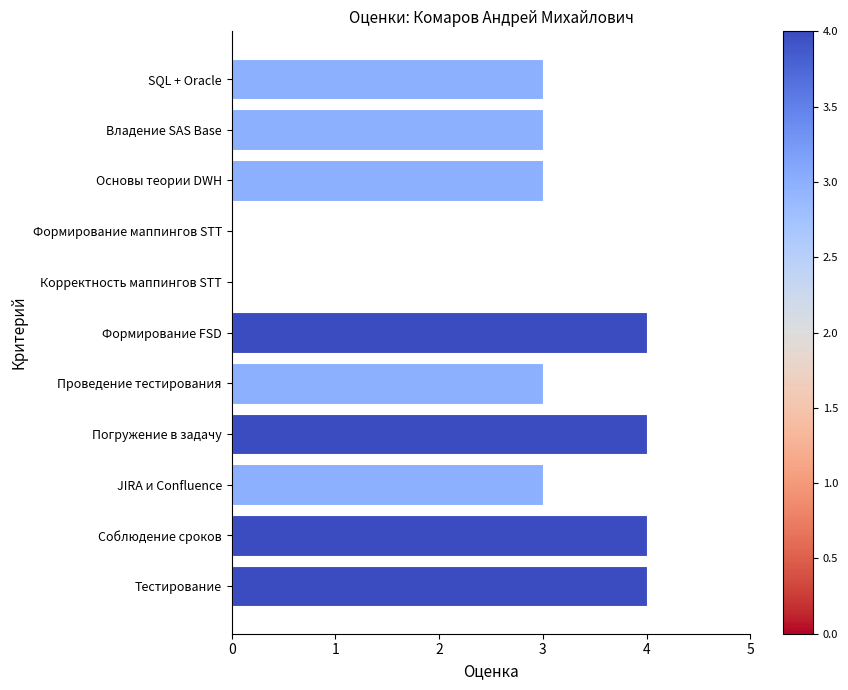

True or false: the data shows 2 at Тестирование.

False